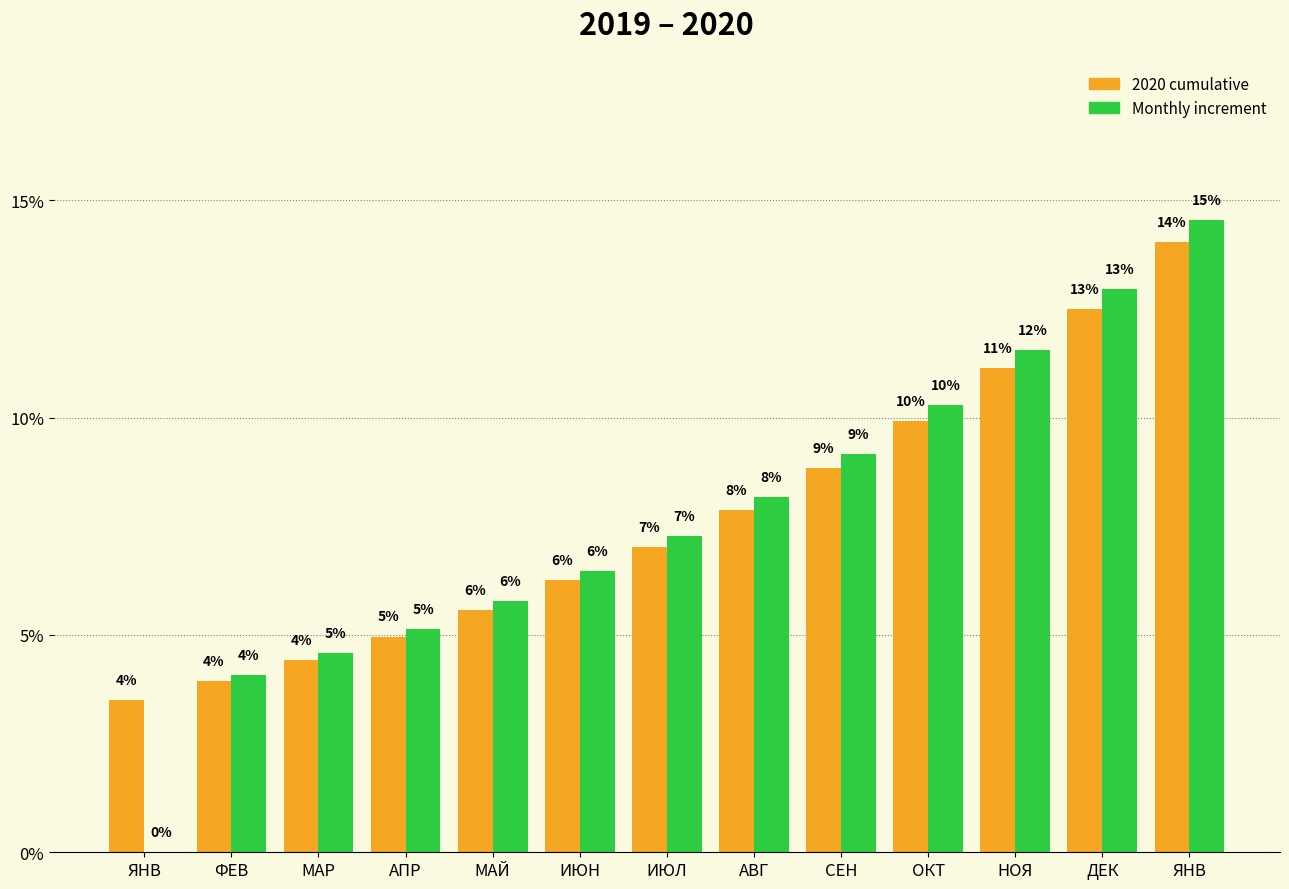

Does the chart contain stacked bars?

No